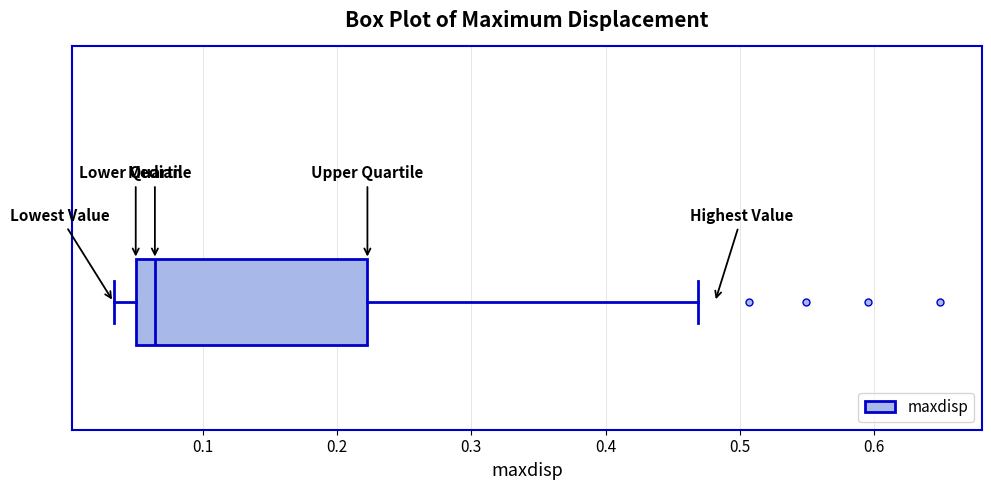

Read this box plot against the x-axis: the position of the median line, the range covered by the box, and the ends of both whiskers. The values are not printed on the chart, so give them approximately, as read against the axis.

median 0.06, box 0.05 to 0.22, whiskers 0.03 to 0.47